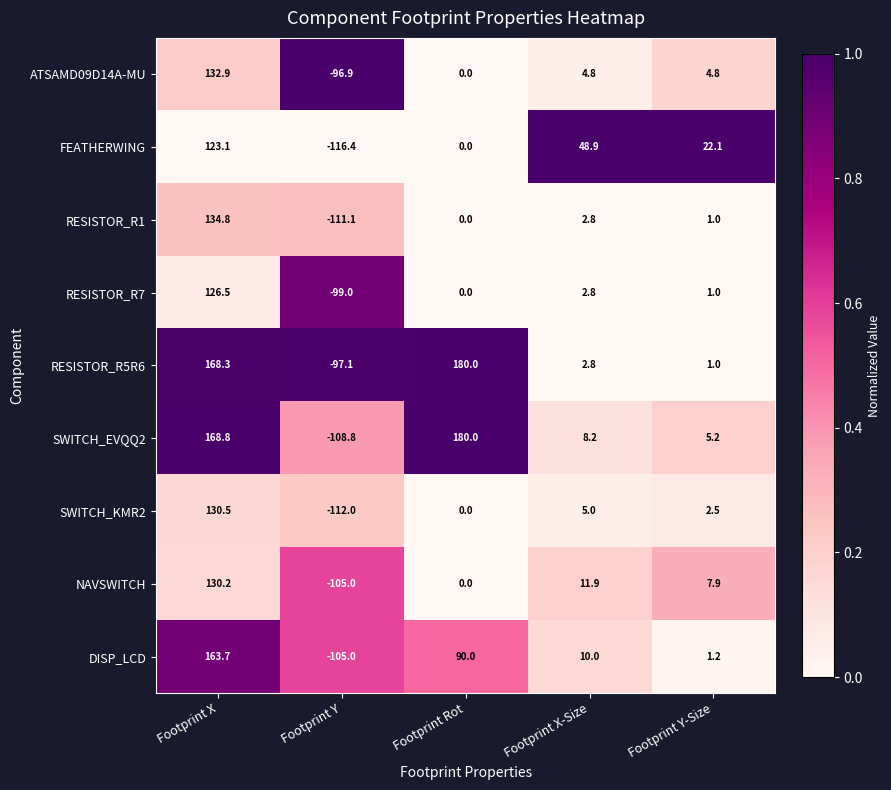

True or false: SWITCH_KMR2 has a value of 130.5 at Footprint X.

True